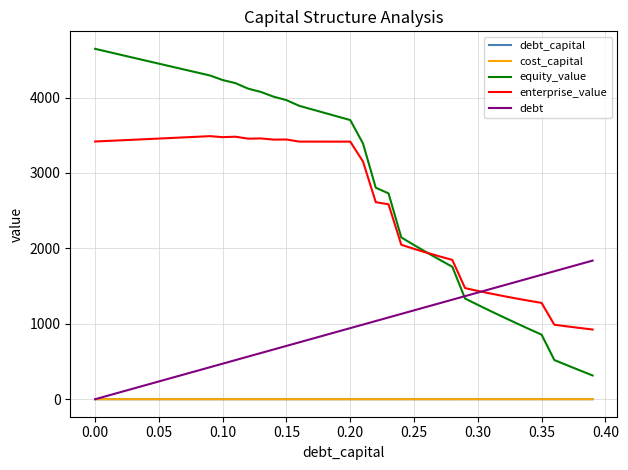

Which series has the largest total across all categories?

equity_value